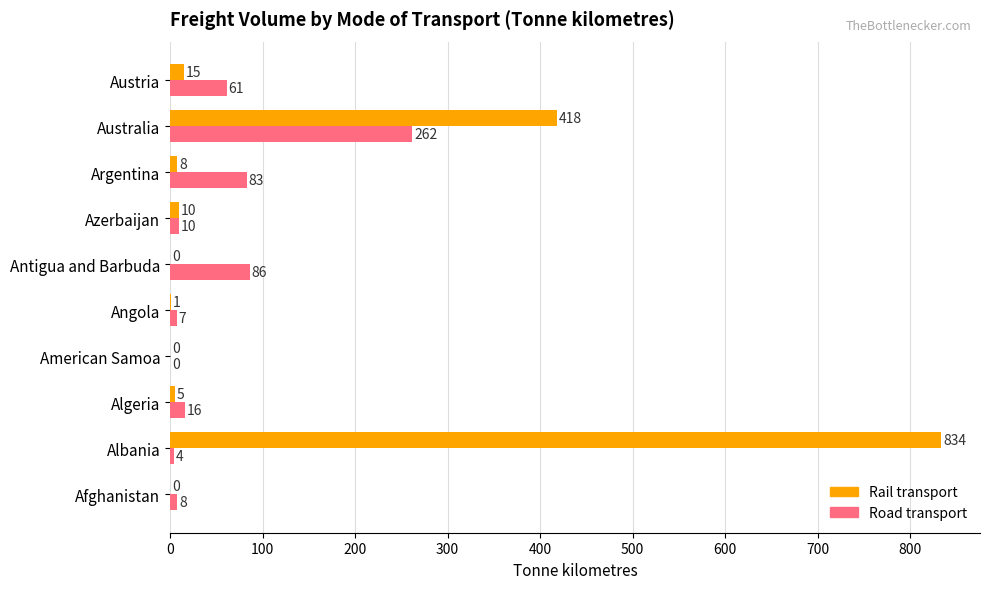

What is the maximum value for Road transport?

262